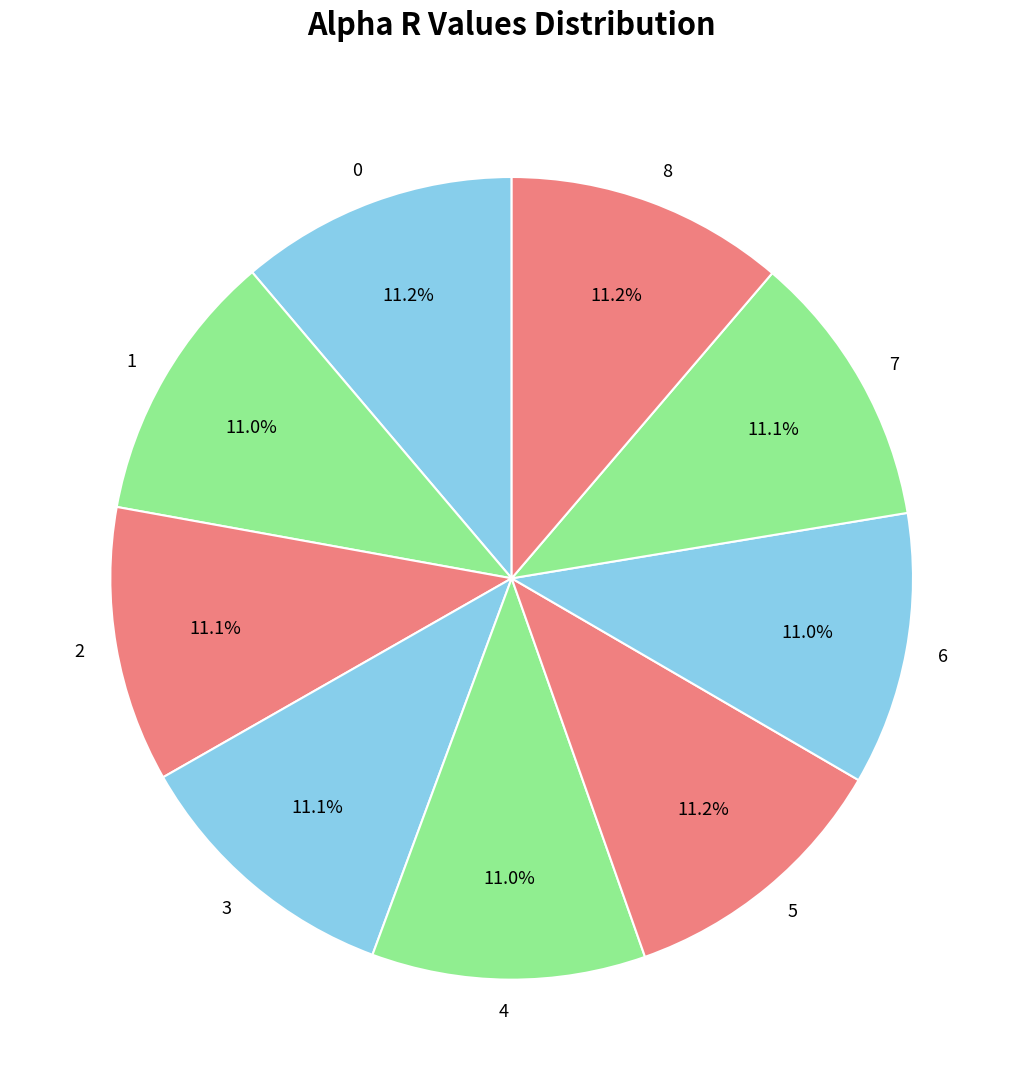

Combined, do 6 and 7 account for over 50%?

No